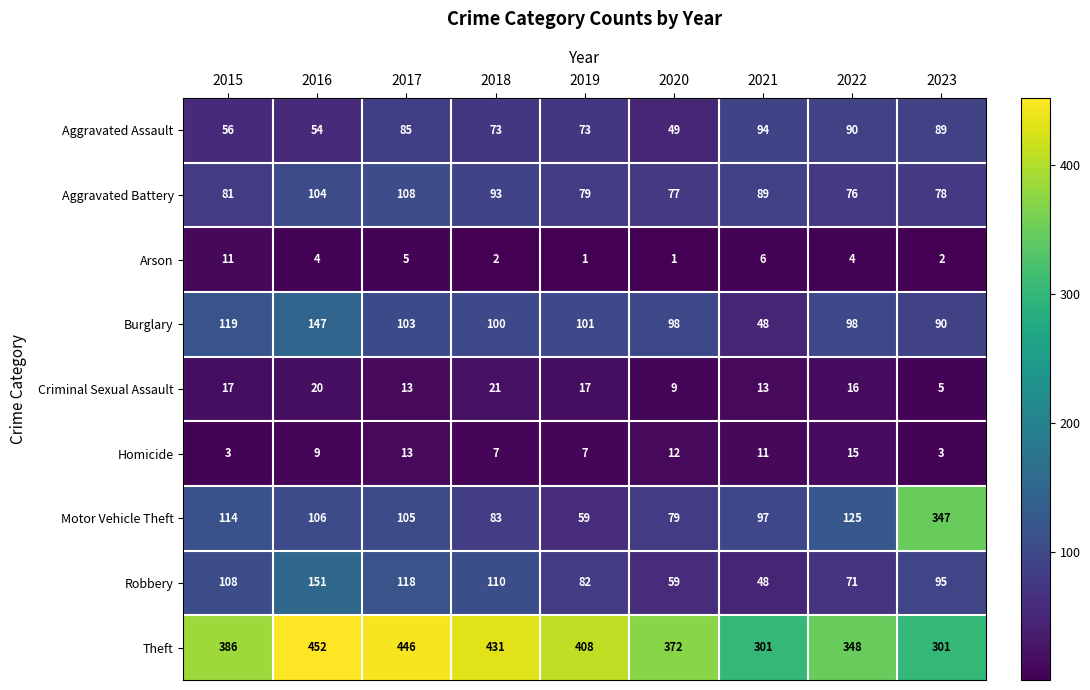

At which label does Burglary first exceed 100?

2015